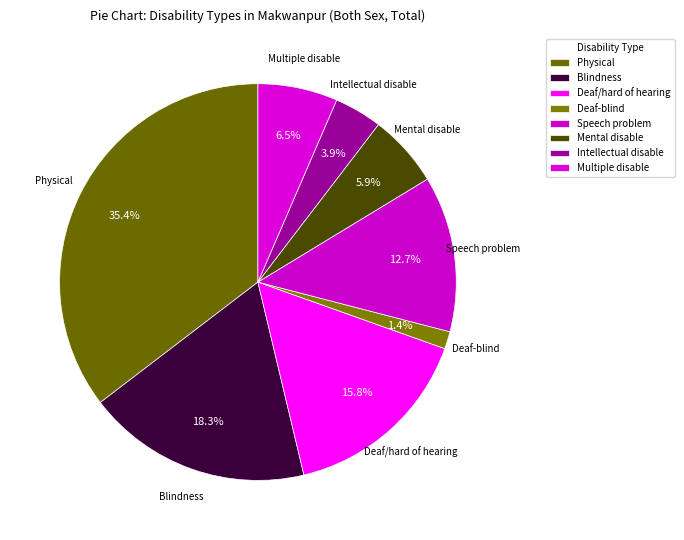

What is the ratio of the value at Deaf/hard of hearing to the value at Multiple disable?

2.4